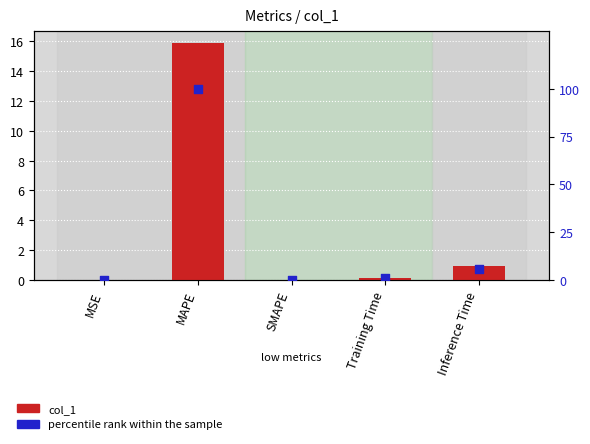

At how many categories does at least one series exceed 77?

1